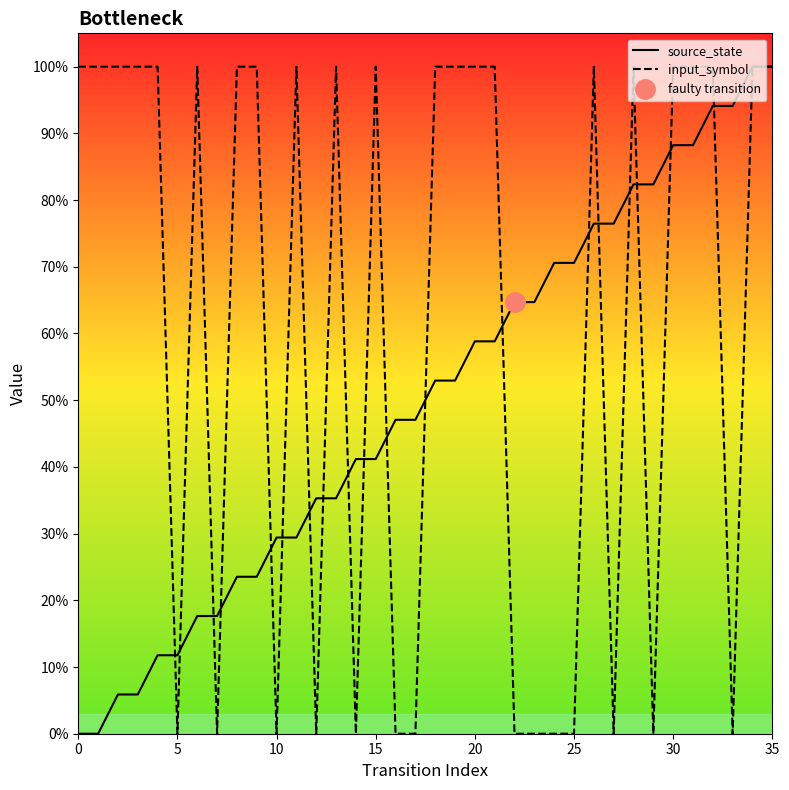

How many values in input_symbol are above zero?

22